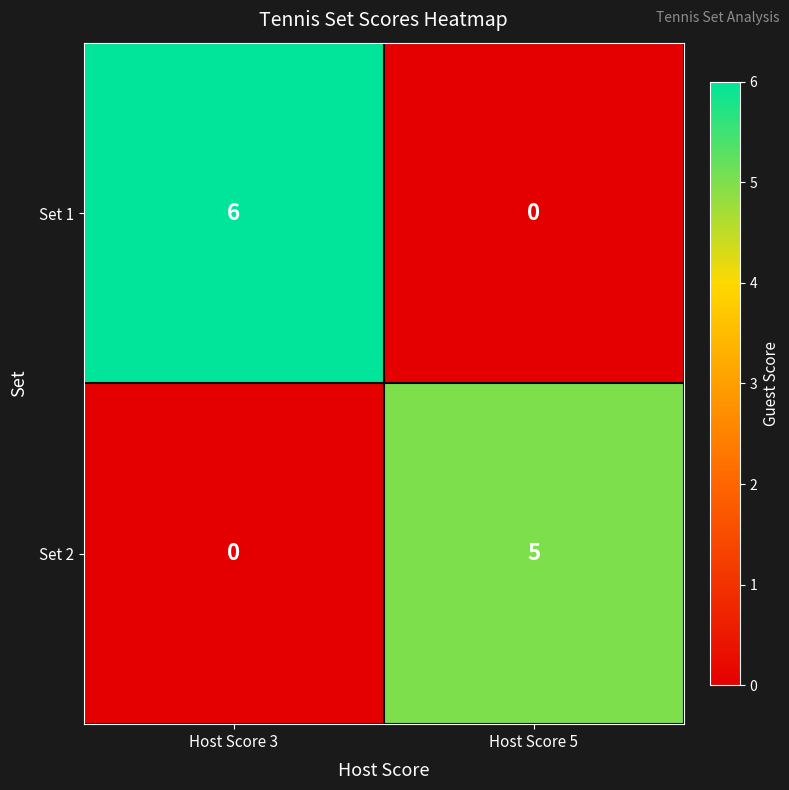

The value of Set 2 at Host Score 5 is 5. True or false?

True